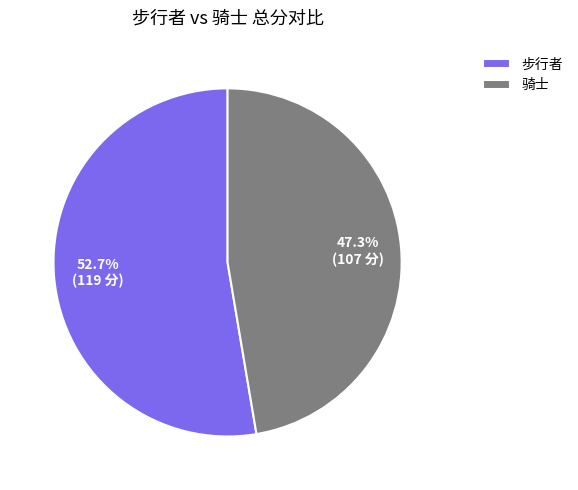

Which category has the smallest portion of the pie?

骑士